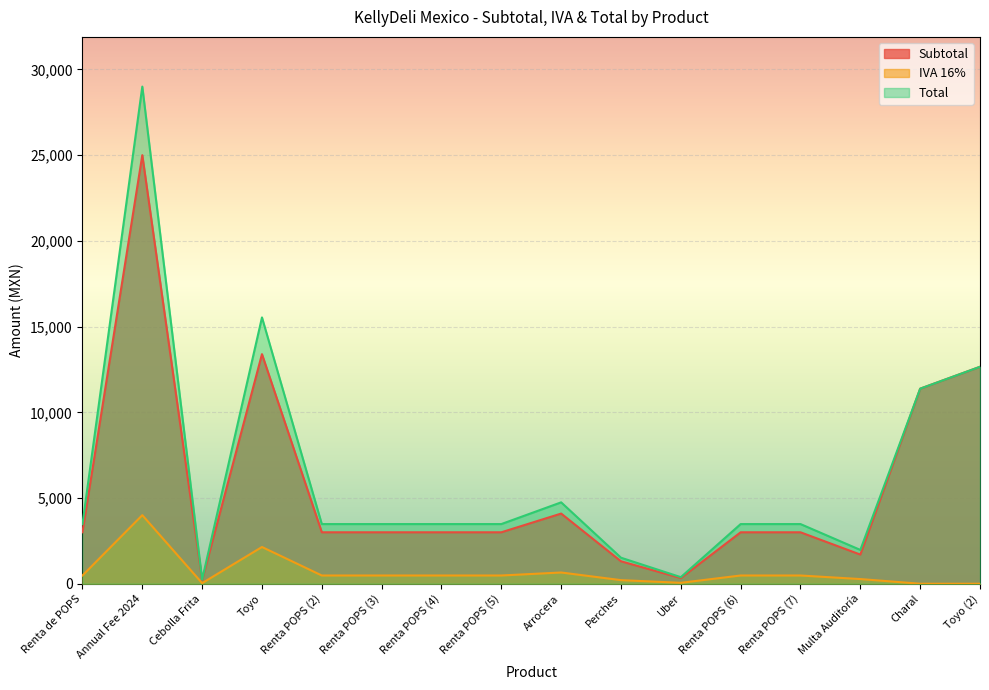

What is the approximate value of IVA 16% at Multa Auditoría?

272.0